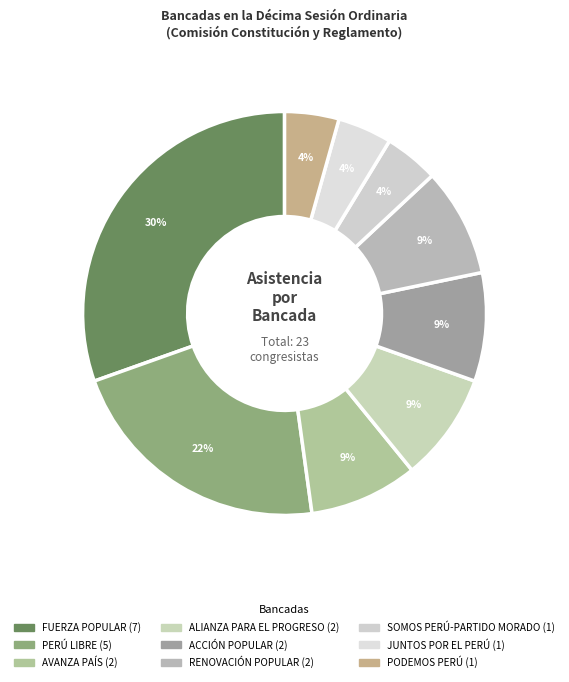

How many segments does this pie chart have?

9